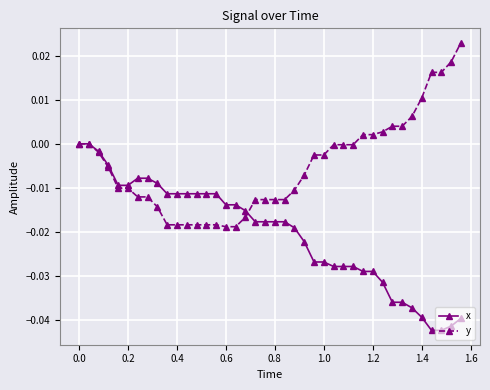

How many lines are shown in the chart?

2